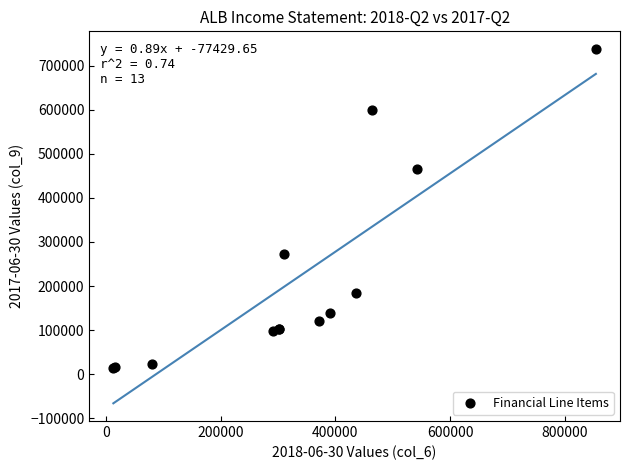

What Y value in the scatter plot is closest to 375950?

465300